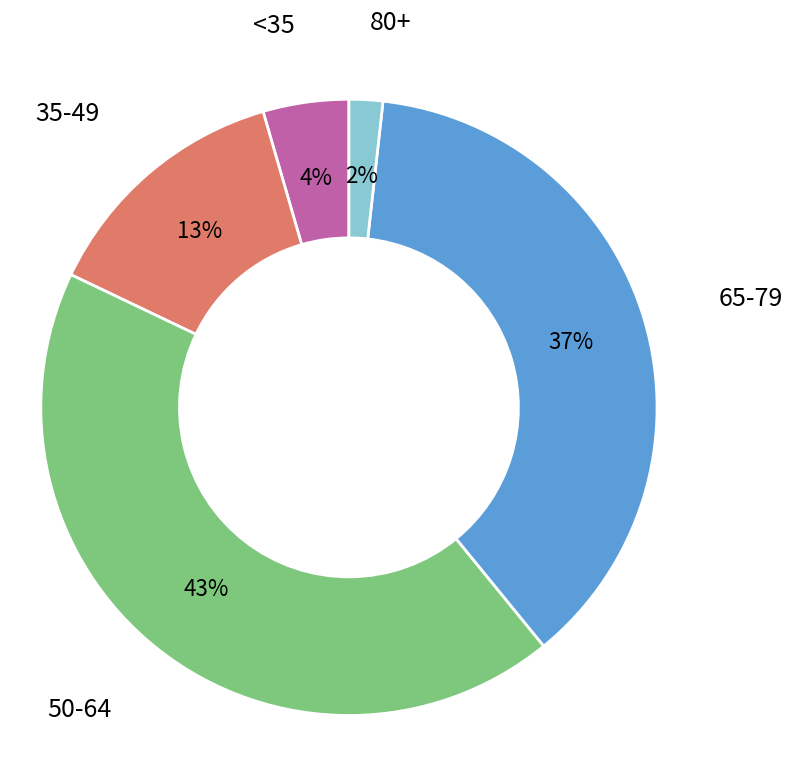

Does any single category account for the majority?

No